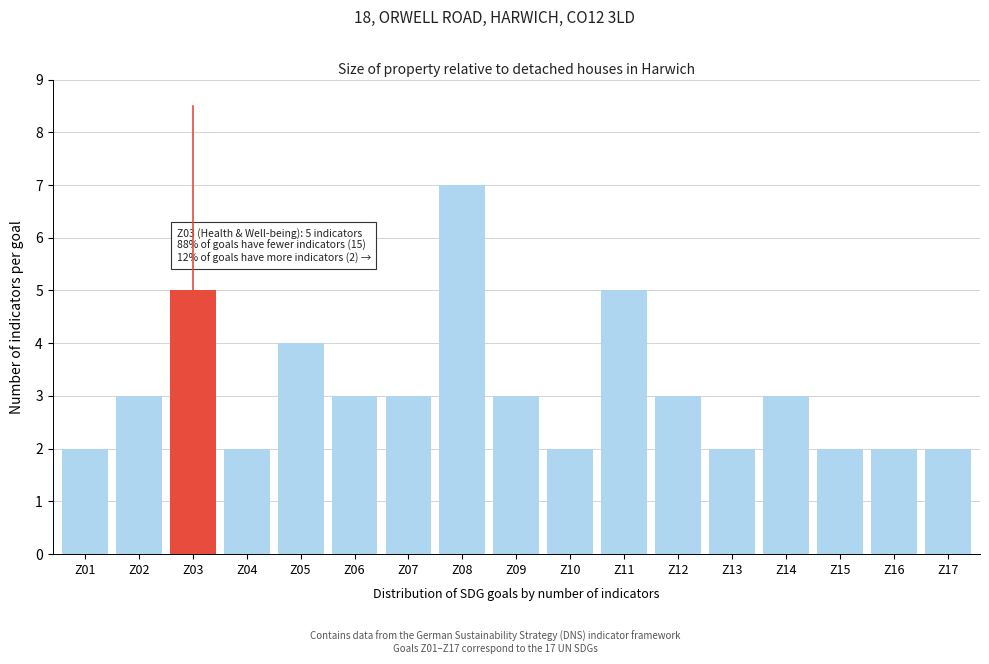

Reading right to left, what are all the values shown in this chart?

2	2	2	3	2	3	5	2	3	7	3	3	4	2	5	3	2